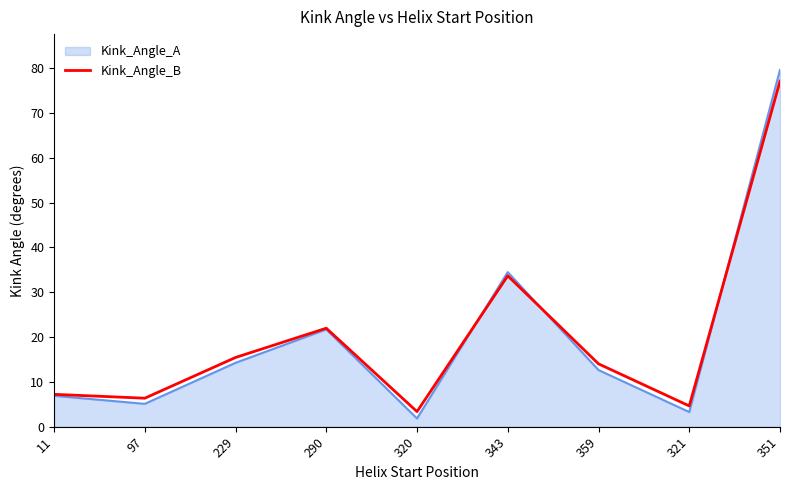

Where is the data nearest to the value 40?

343